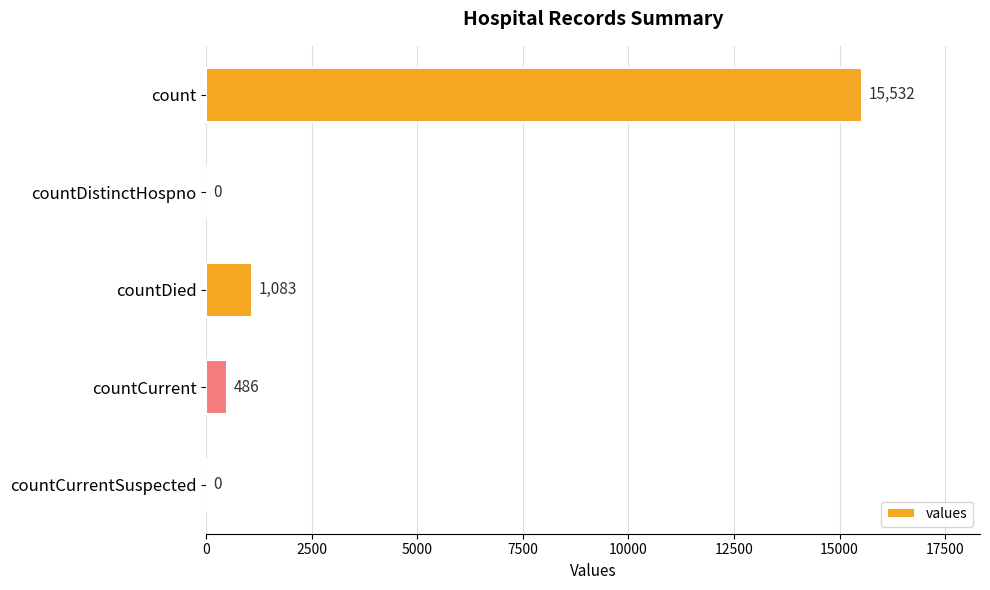

What is the average value?

3420